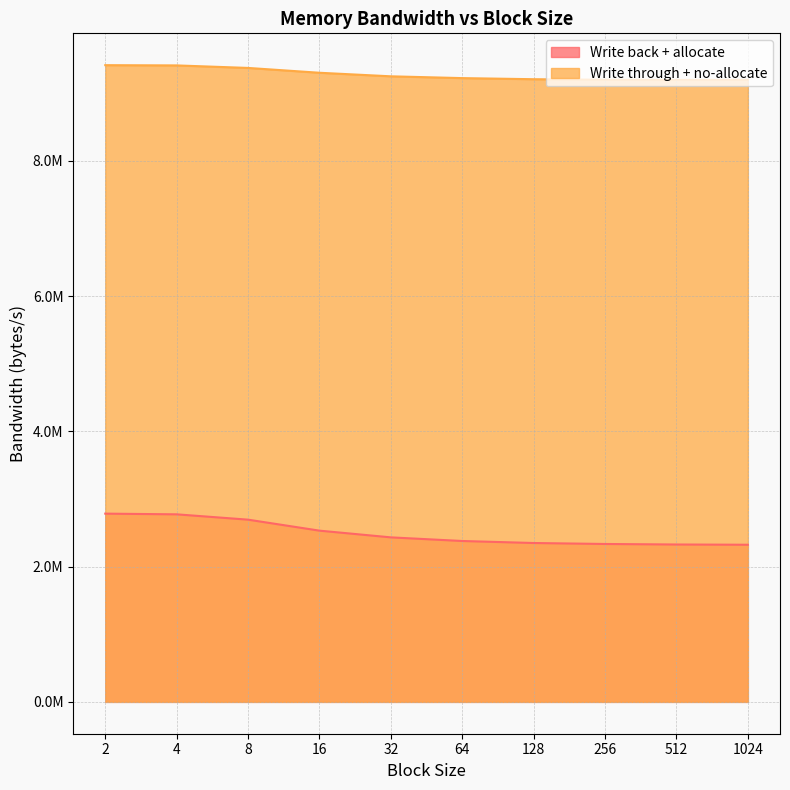

At which category does the chart reach its peak across all series?

2